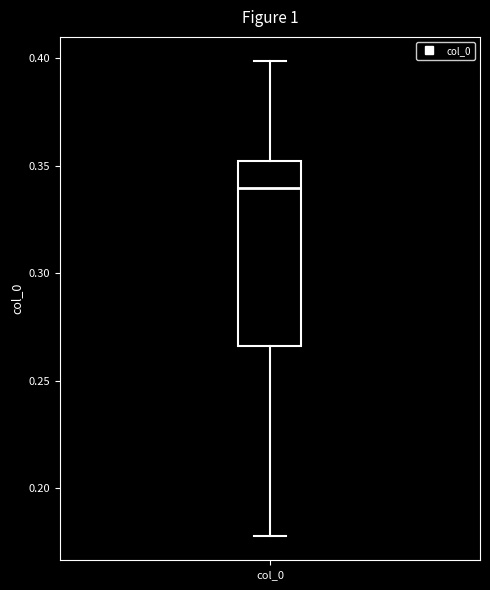

Where is the lower edge of the box for col_0 on the y-axis? The values are not printed on the chart, so give them approximately, as read against the axis.

0.265